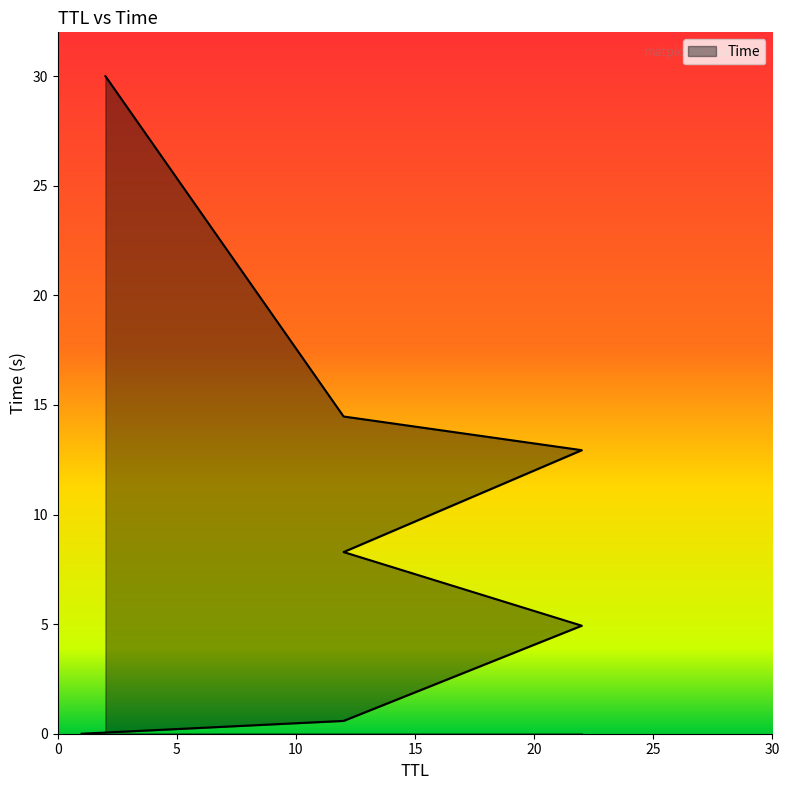

True or false: the data shows 7.8 at 22.

False